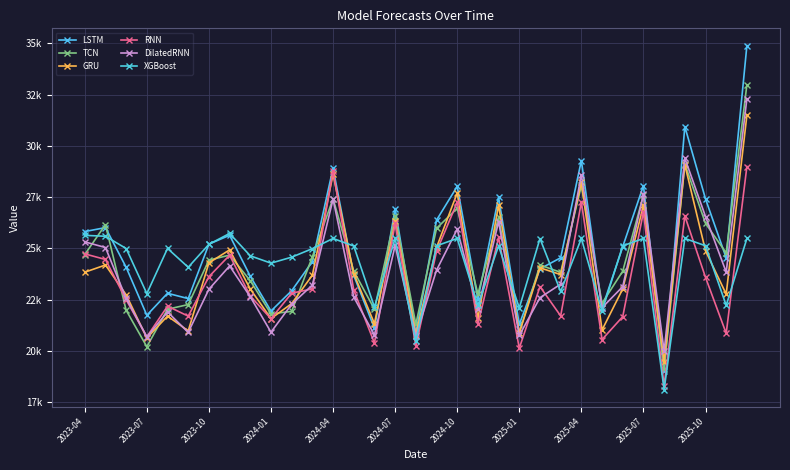

How many times do GRU and TCN cross each other?

16